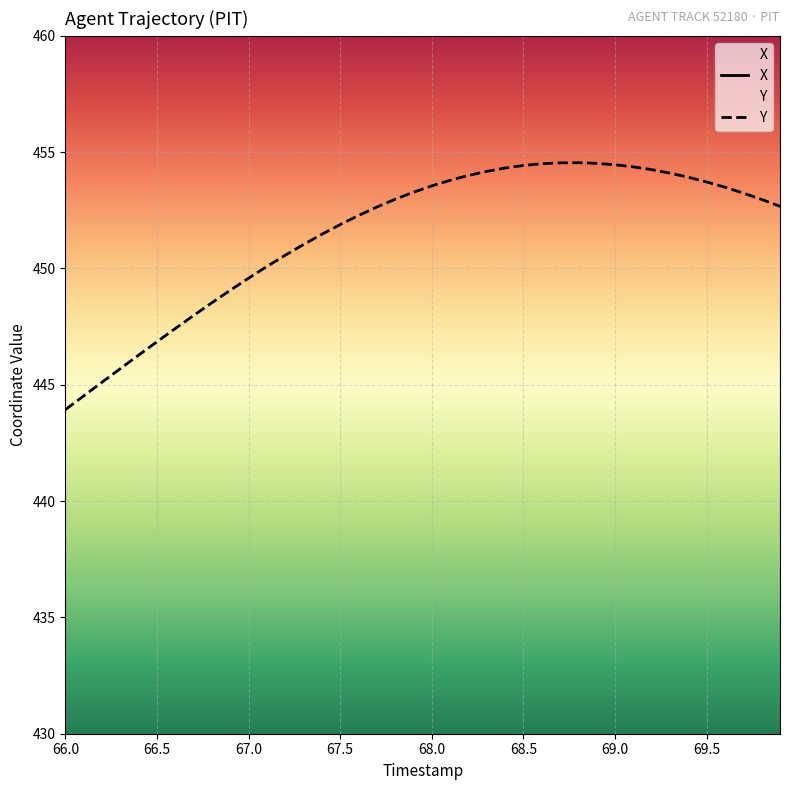

What is the value of the X point at the 15th from the left?

1744.2